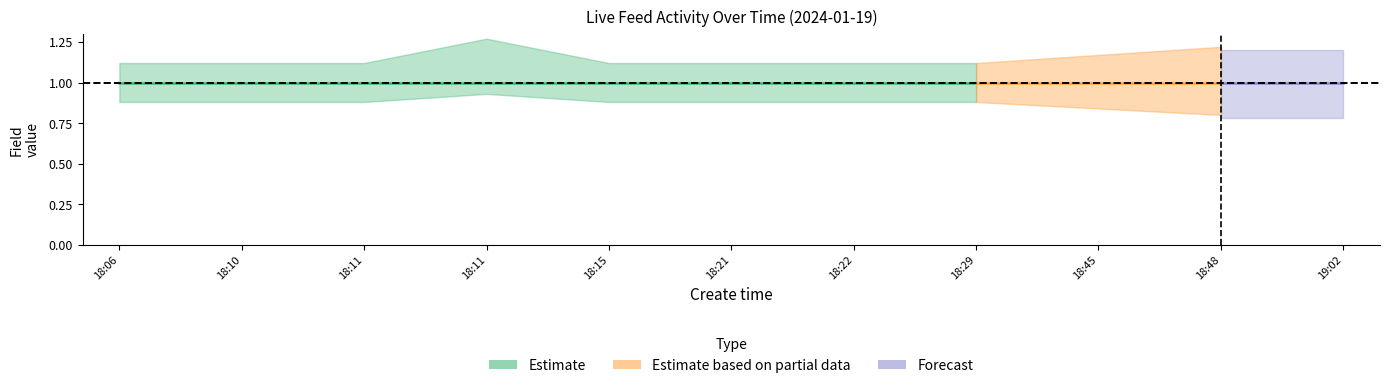

True or false: top_value has more than 1 interior local peaks.

False